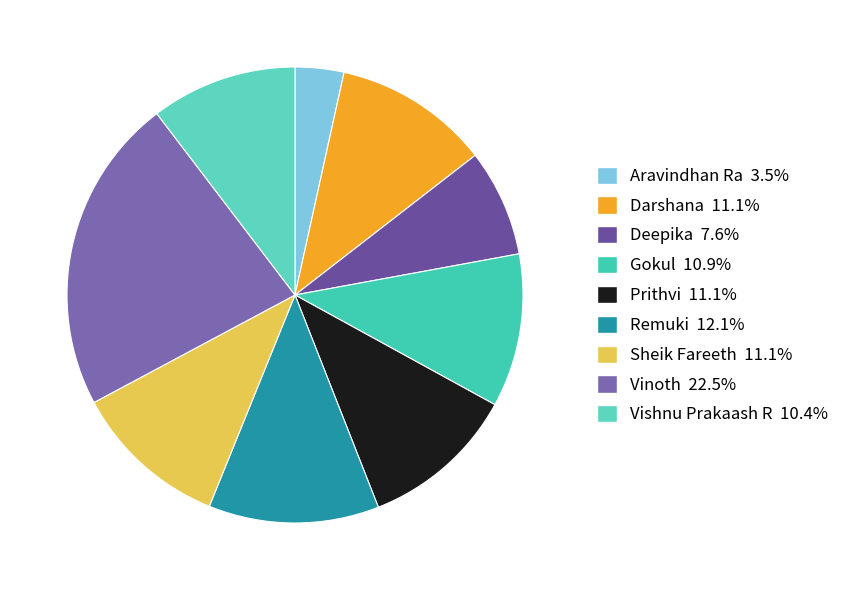

What portion of the pie excludes Darshana?

88.9%